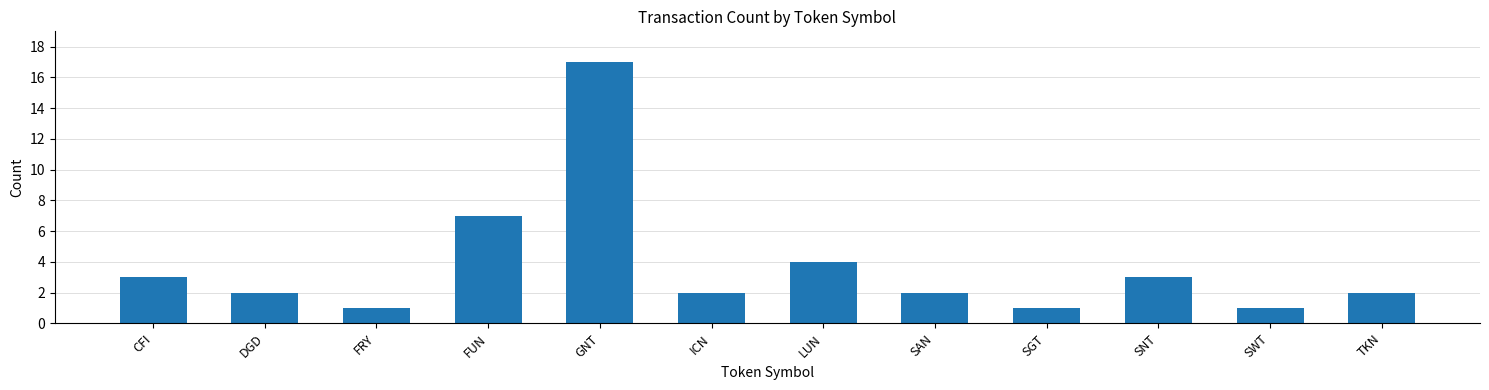

True or false: the data shows 2 at ICN.

True